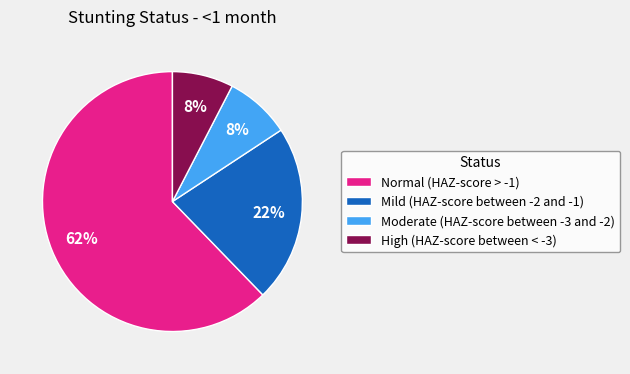

Which category has the biggest portion of the pie?

Normal (HAZ-score > -1)